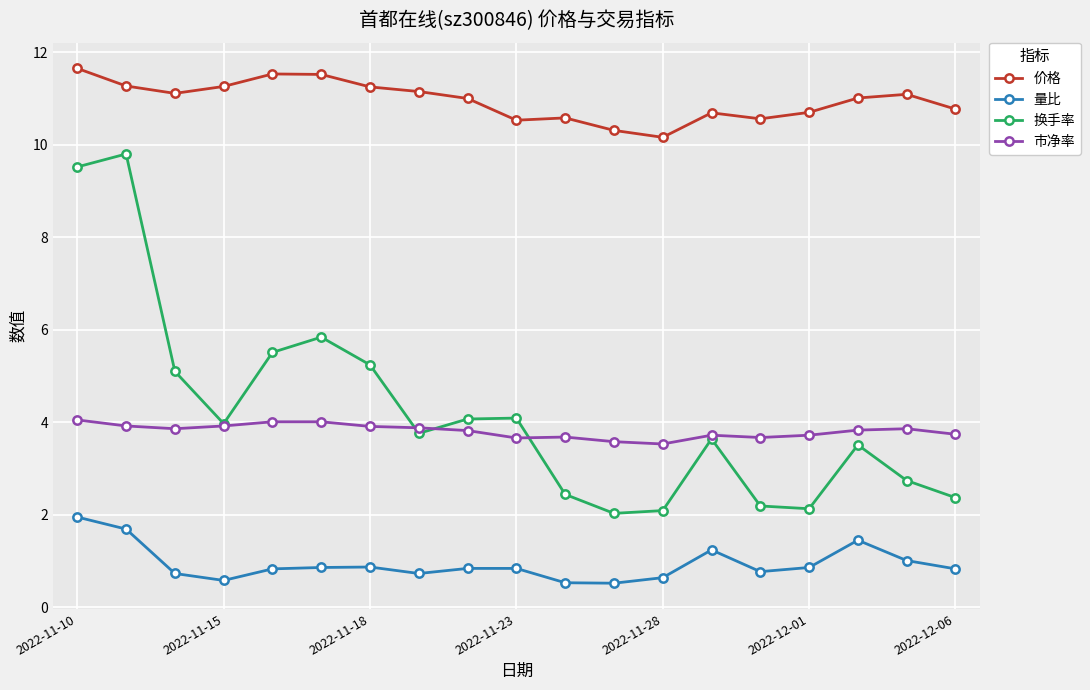

What is the value of the 市净率 point at the 6th from the left?

4.0